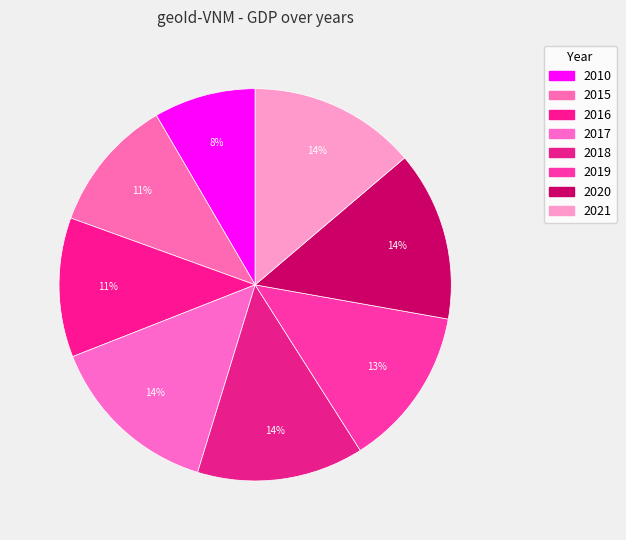

How many slices are in this pie chart?

8